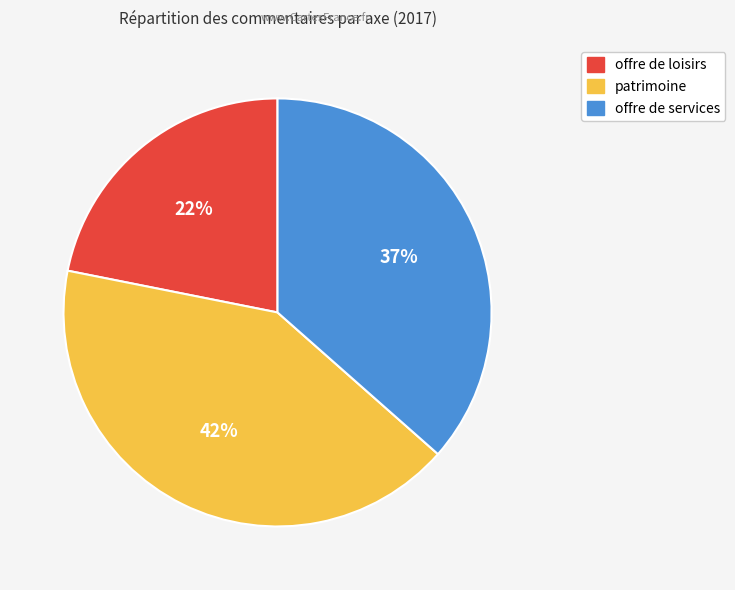

Rank the categories by value from lowest to highest.

offre de loisirs, offre de services, patrimoine